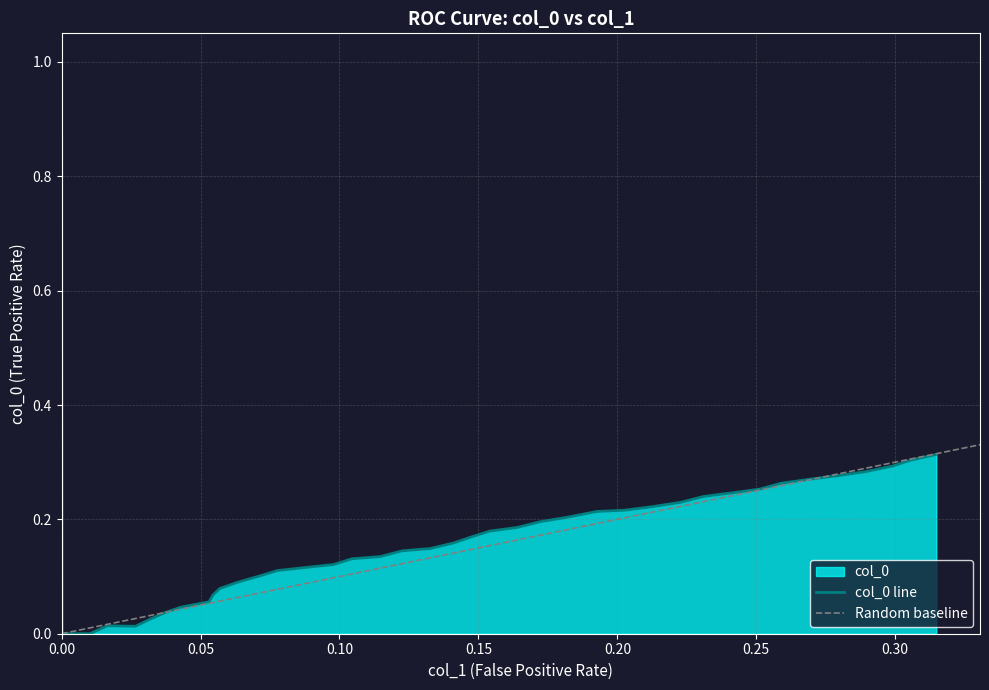

What is the highest value of the col_0 line series?

1.0